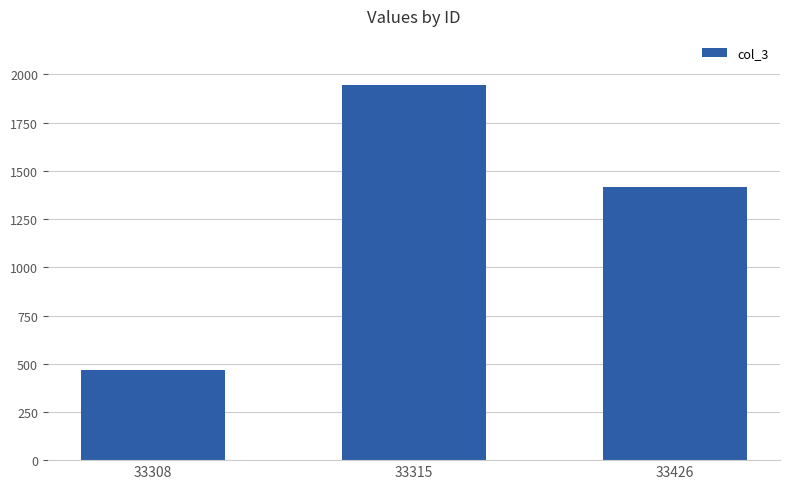

How many bars are there in total?

3